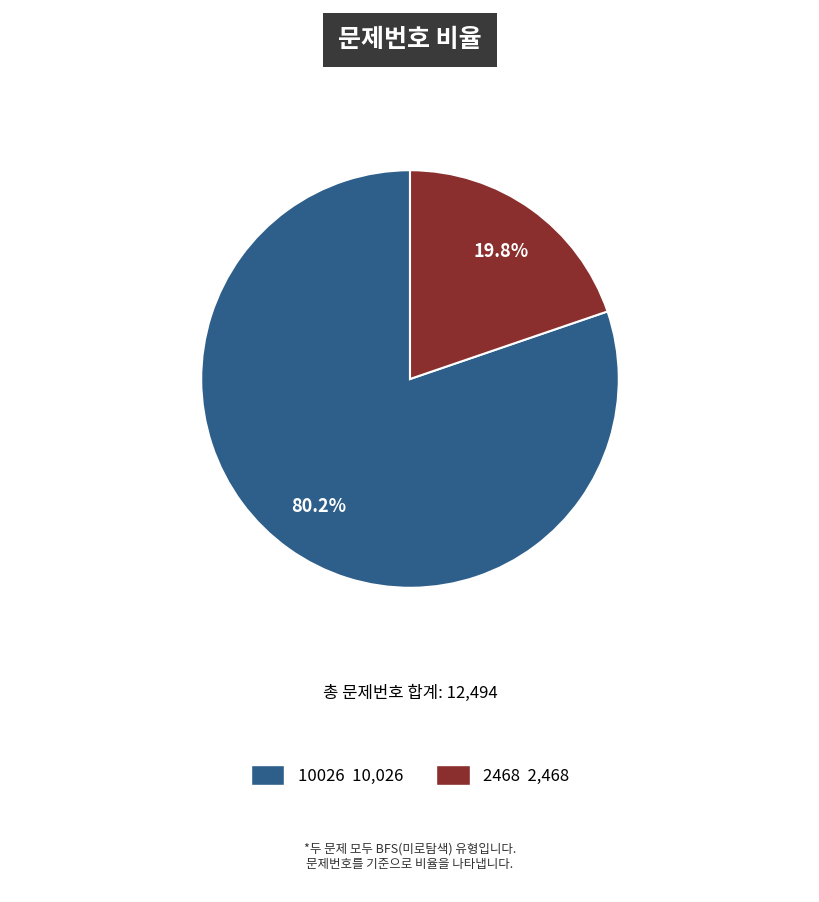

Is there a majority slice in this chart?

Yes